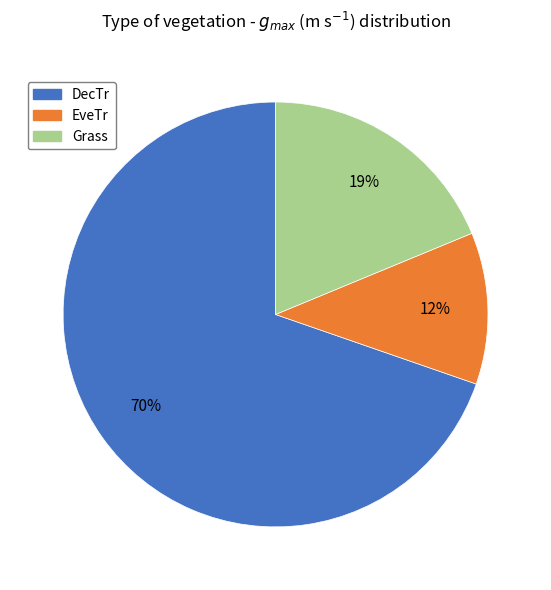

Is the sum of DecTr and Grass greater than half?

Yes